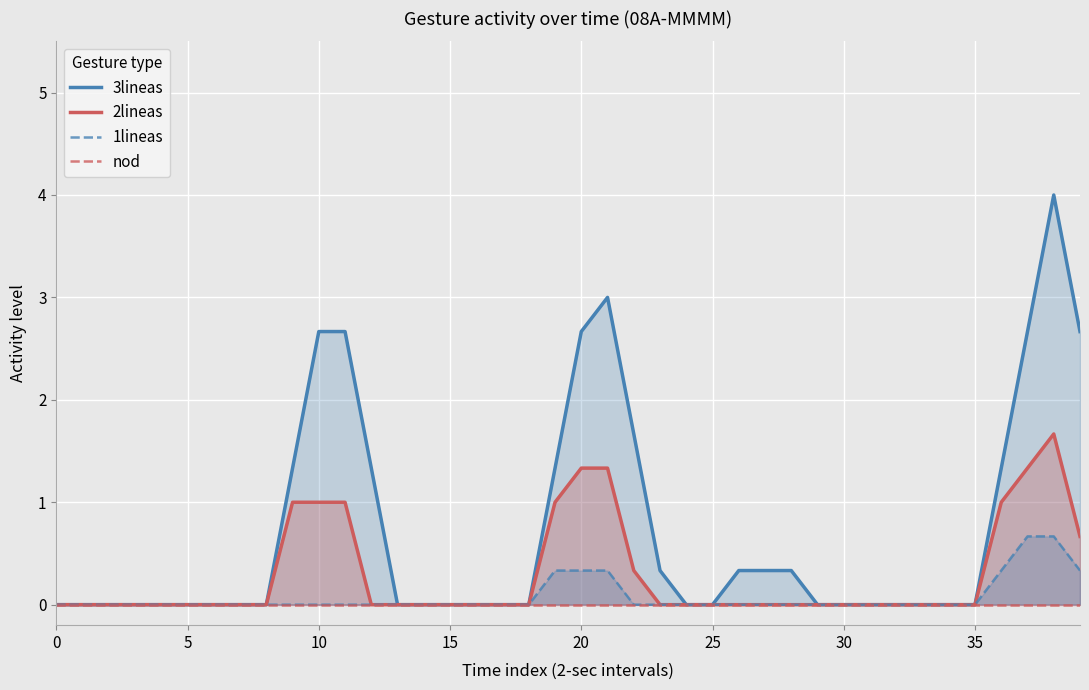

Rank the series by their maximum value, from lowest to highest.

nod, 1lineas, 2lineas, 3lineas